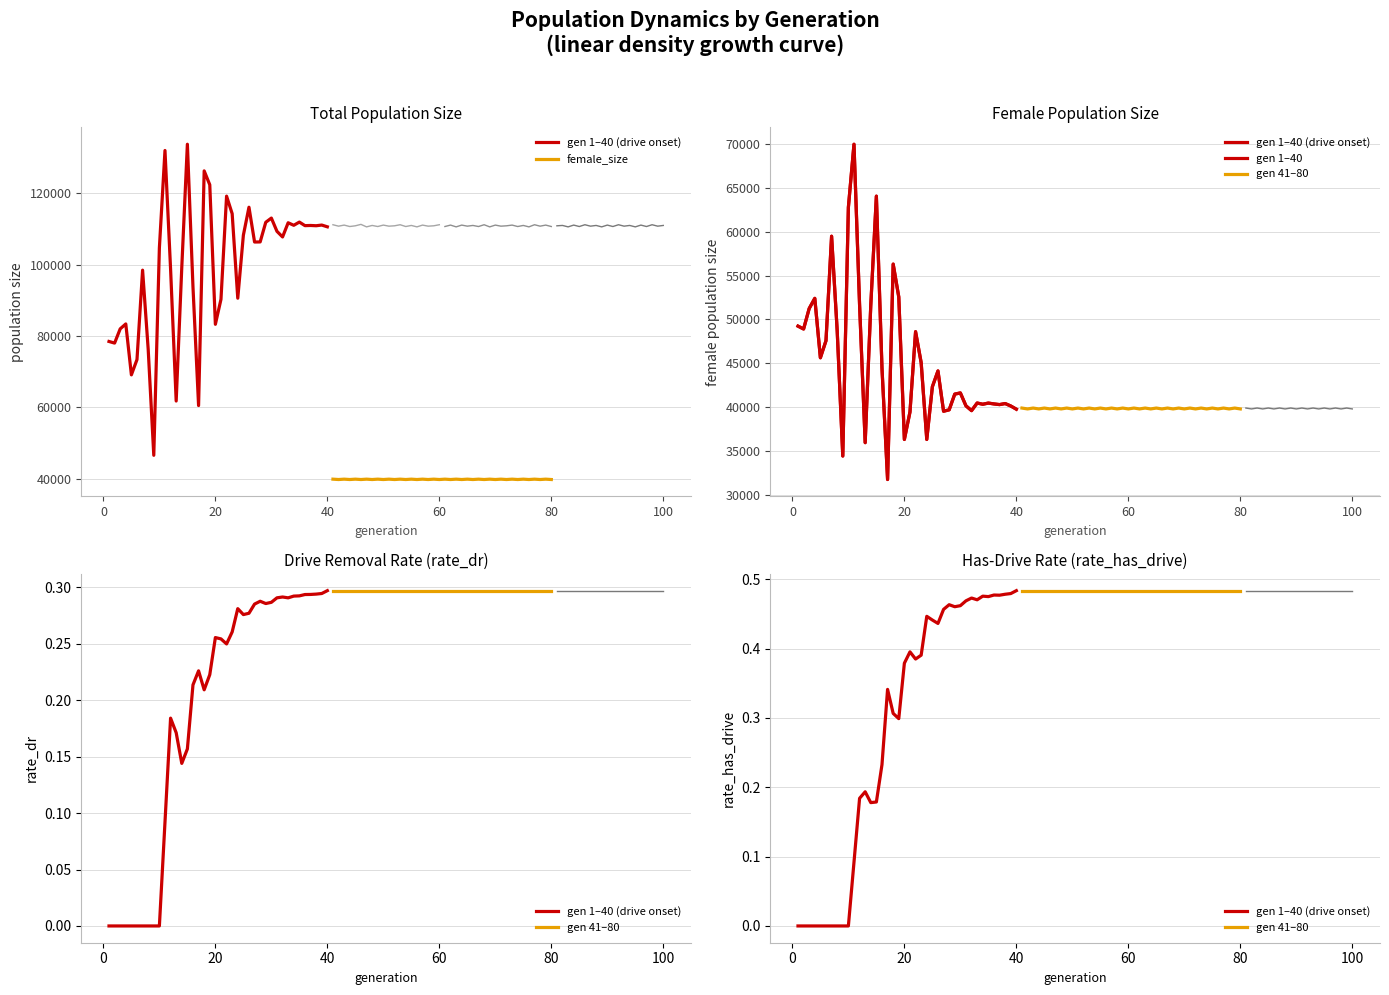

Which series has the largest total across all categories?

gen 1–40